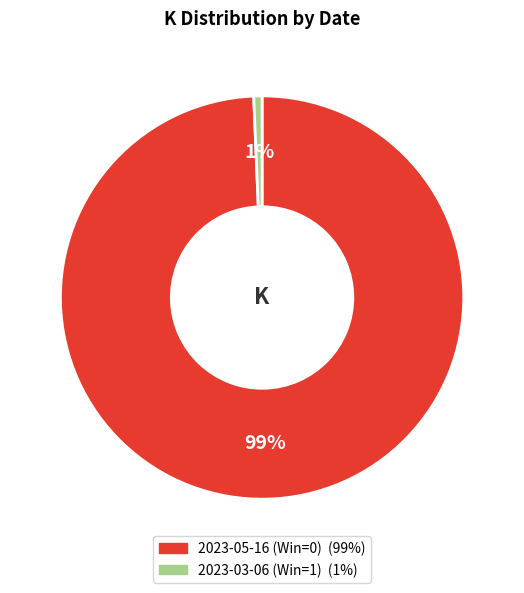

How many slices are in this pie chart?

2